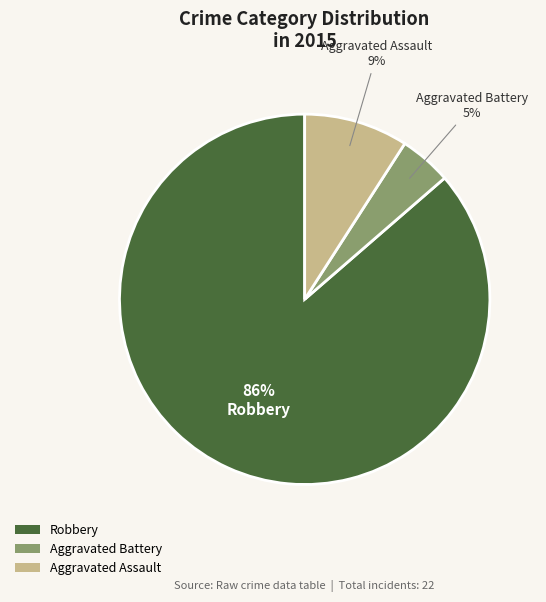

How many slices are in this pie chart?

3